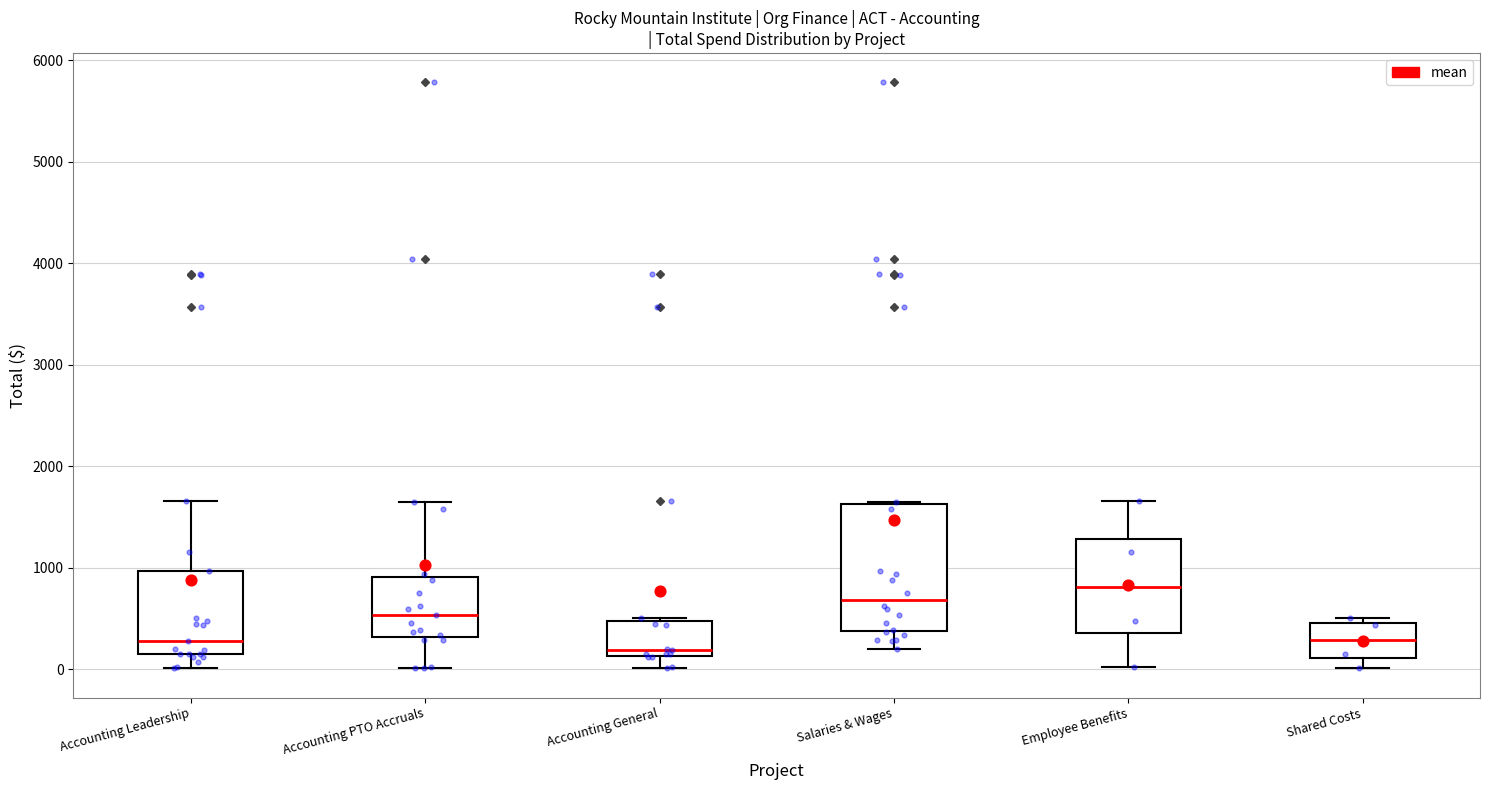

Where is the upper edge of the box for Shared Costs on the y-axis? The values are not printed on the chart, so give them approximately, as read against the axis.

500